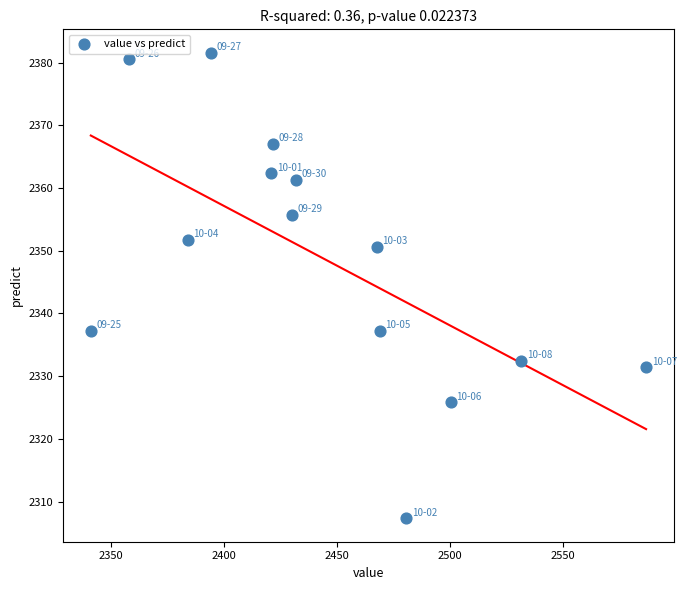

What is the range of X values (max minus min)?

245.9